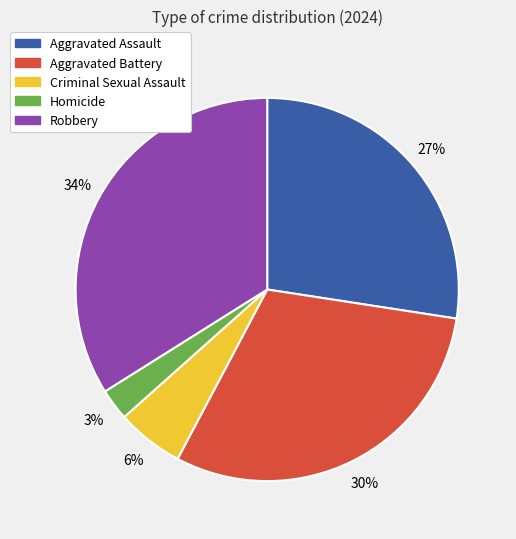

Is it true that Aggravated Assault is 27% of the pie?

True